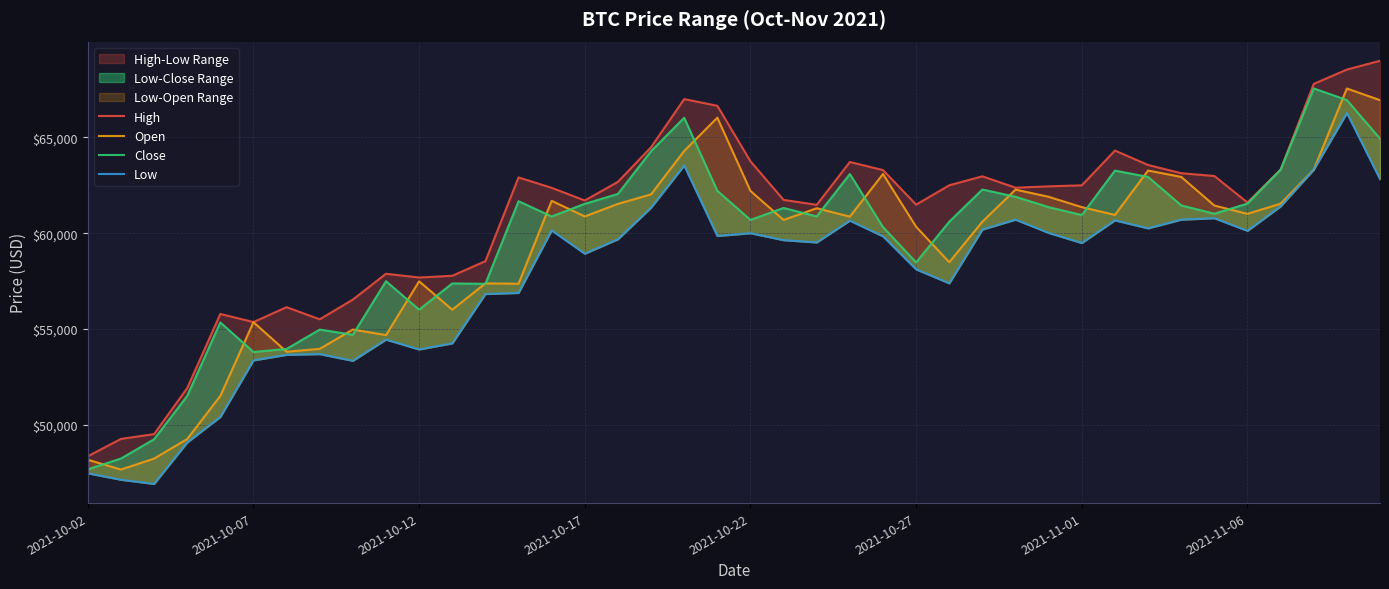

Which series has the widest spread of values?

High